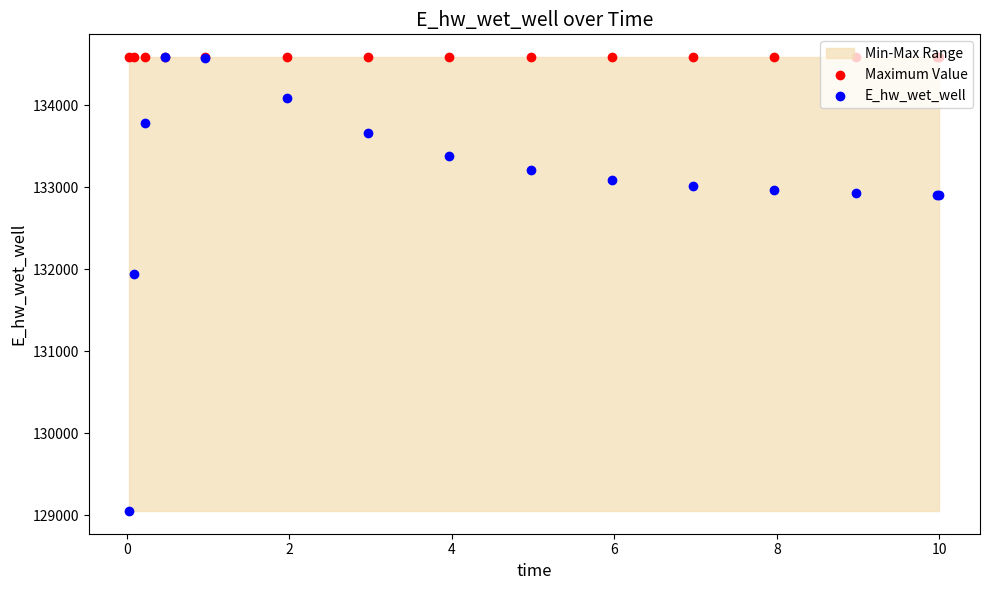

Which series has the largest Y range (max minus min)?

E_hw_wet_well